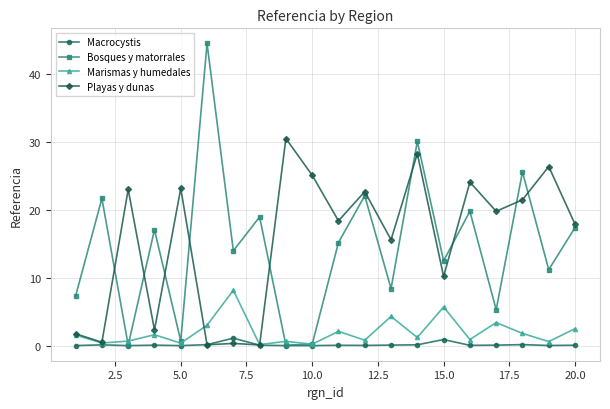

What is the greatest value displayed?

44.5